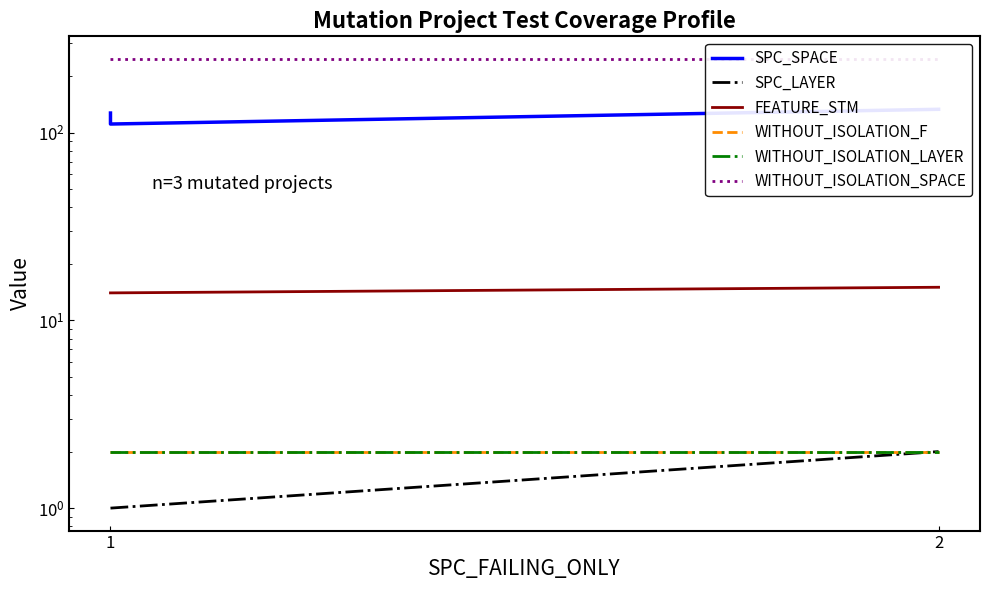

Reading left to right, transcribe all the data shown in this chart.

SPC_SPACE: 127	111	133
SPC_LAYER: 1	1	2
FEATURE_STM: 14	14	15
WITHOUT_ISOLATION_F: 2	2	2
WITHOUT_ISOLATION_LAYER: 2	2	2
WITHOUT_ISOLATION_SPACE: 247	247	247